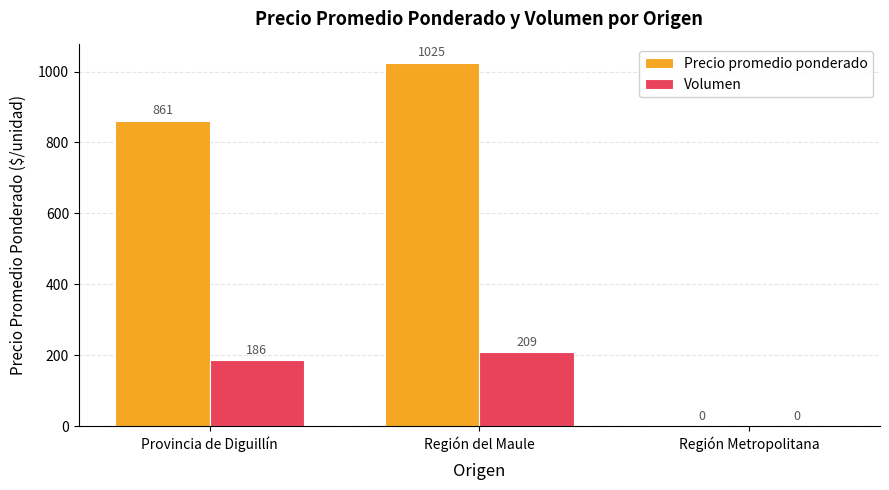

Where is Volumen nearest to the value 104?

Provincia de Diguillín